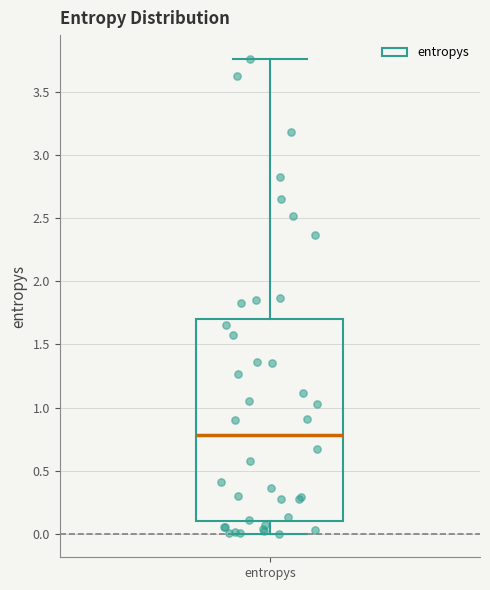

Read this box plot against the y-axis: the position of the median line, the range covered by the box, and the ends of both whiskers. The values are not printed on the chart, so give them approximately, as read against the axis.

median 0.80, box 0.10 to 1.70, whiskers 0.00 to 3.75